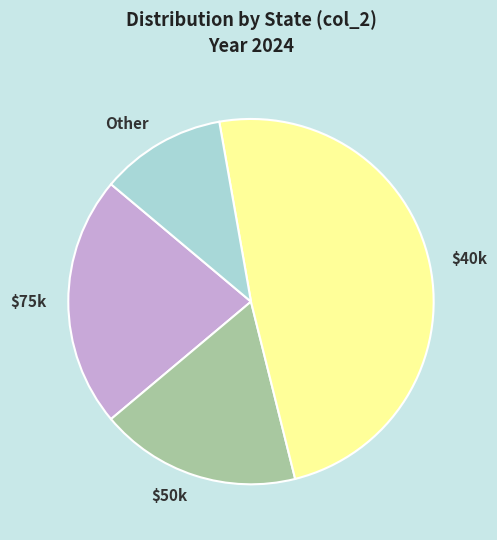

Count the number of slices in the pie.

4